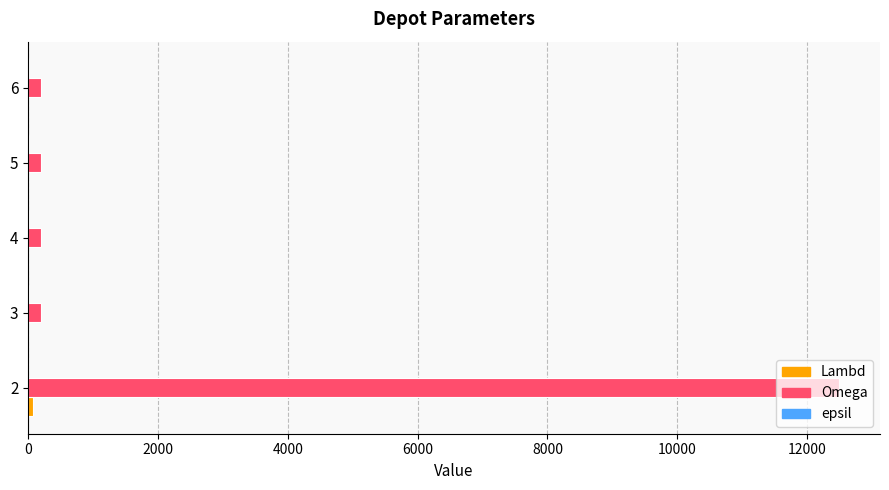

Which series has the largest total across all categories?

Omega